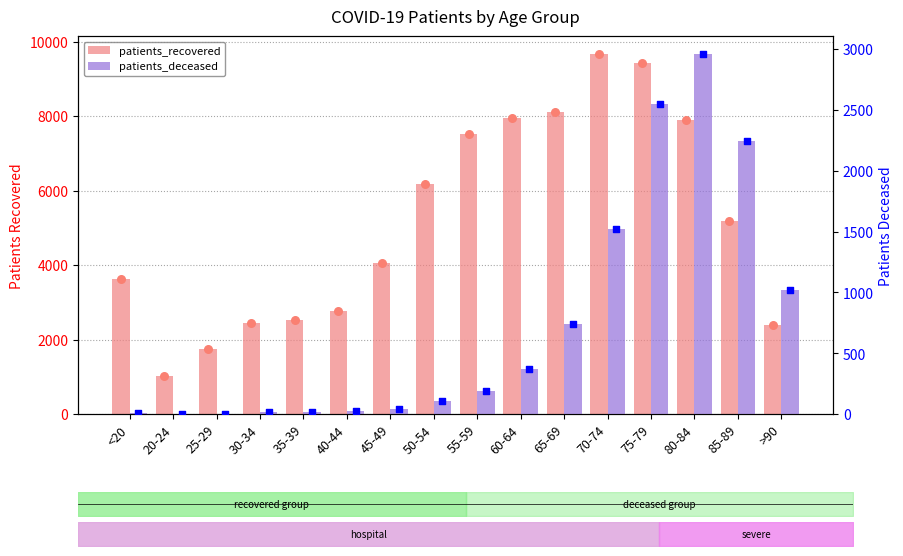

At how many categories does at least one series exceed 3280?

10